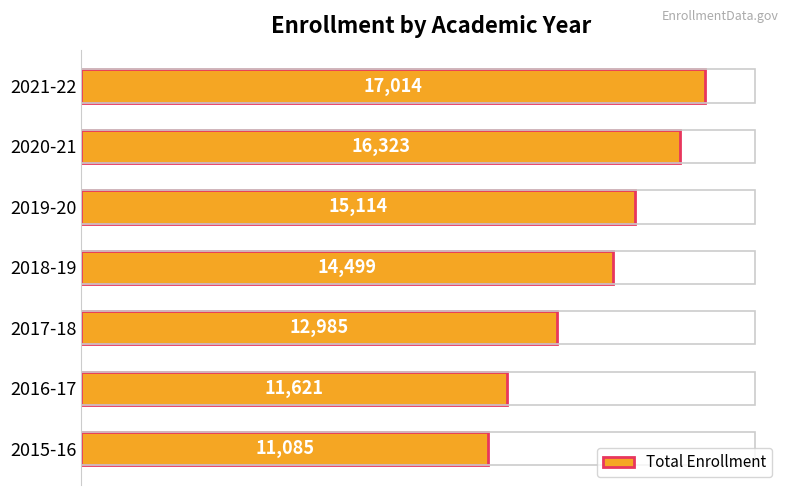

What is the difference between the maximum and minimum values?

5929